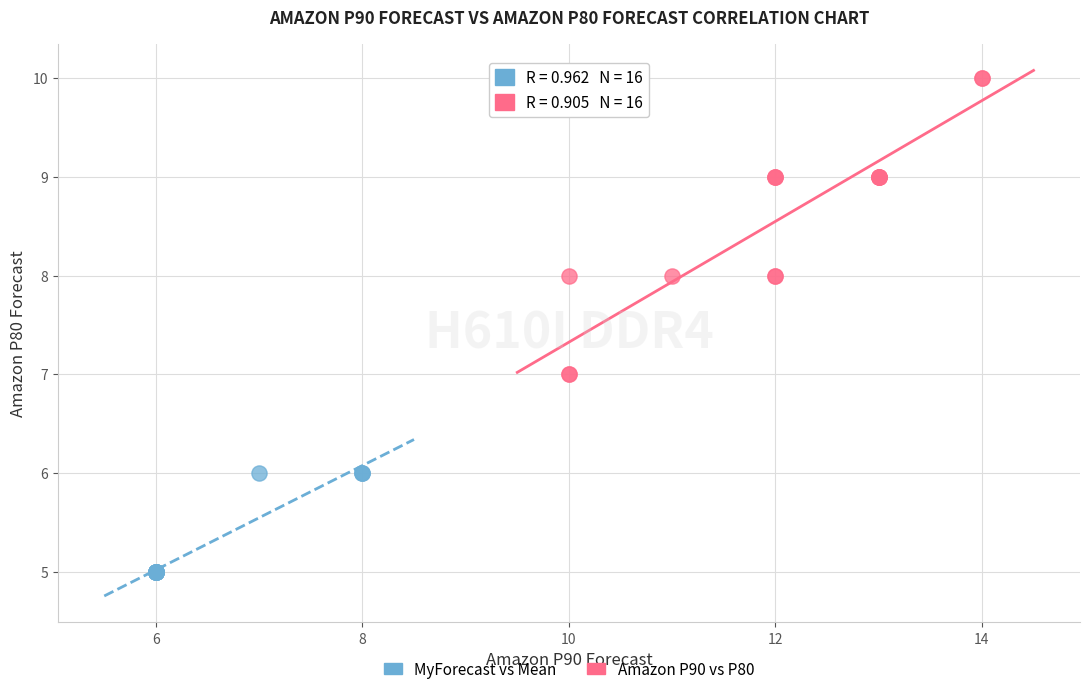

Which series contains the highest Y value?

Amazon P90 vs P80